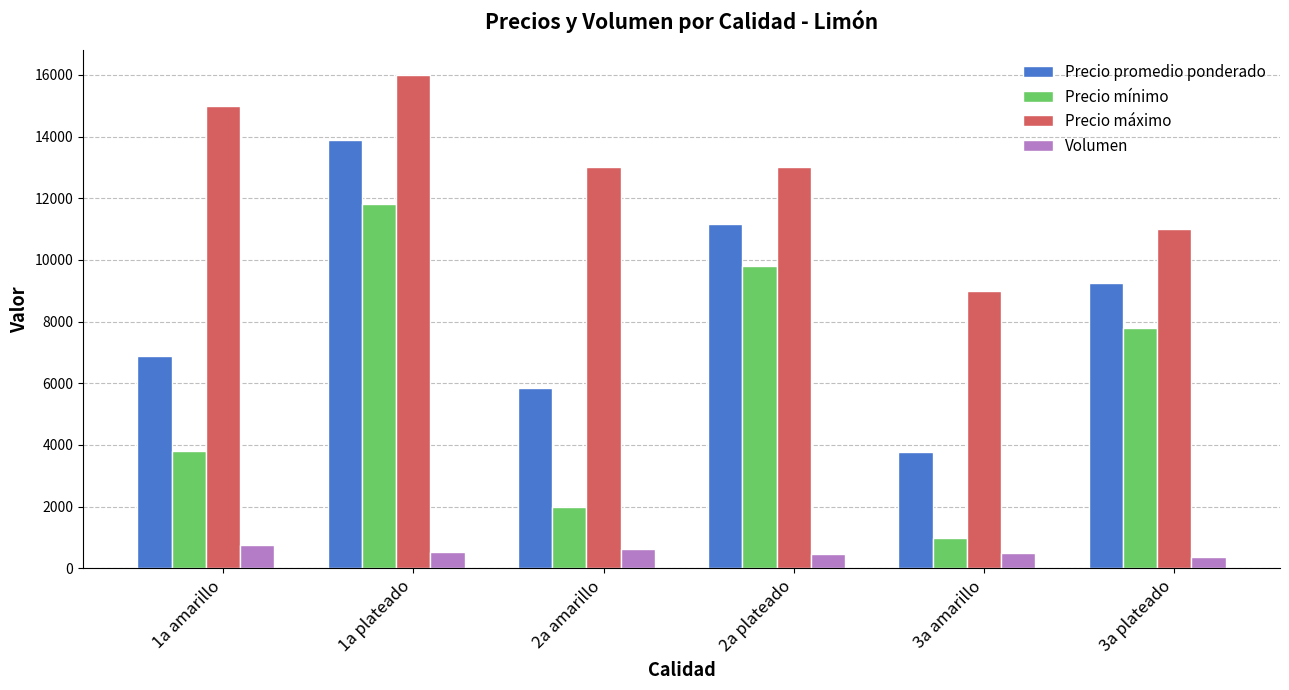

Which category has the highest value across all series?

1a plateado